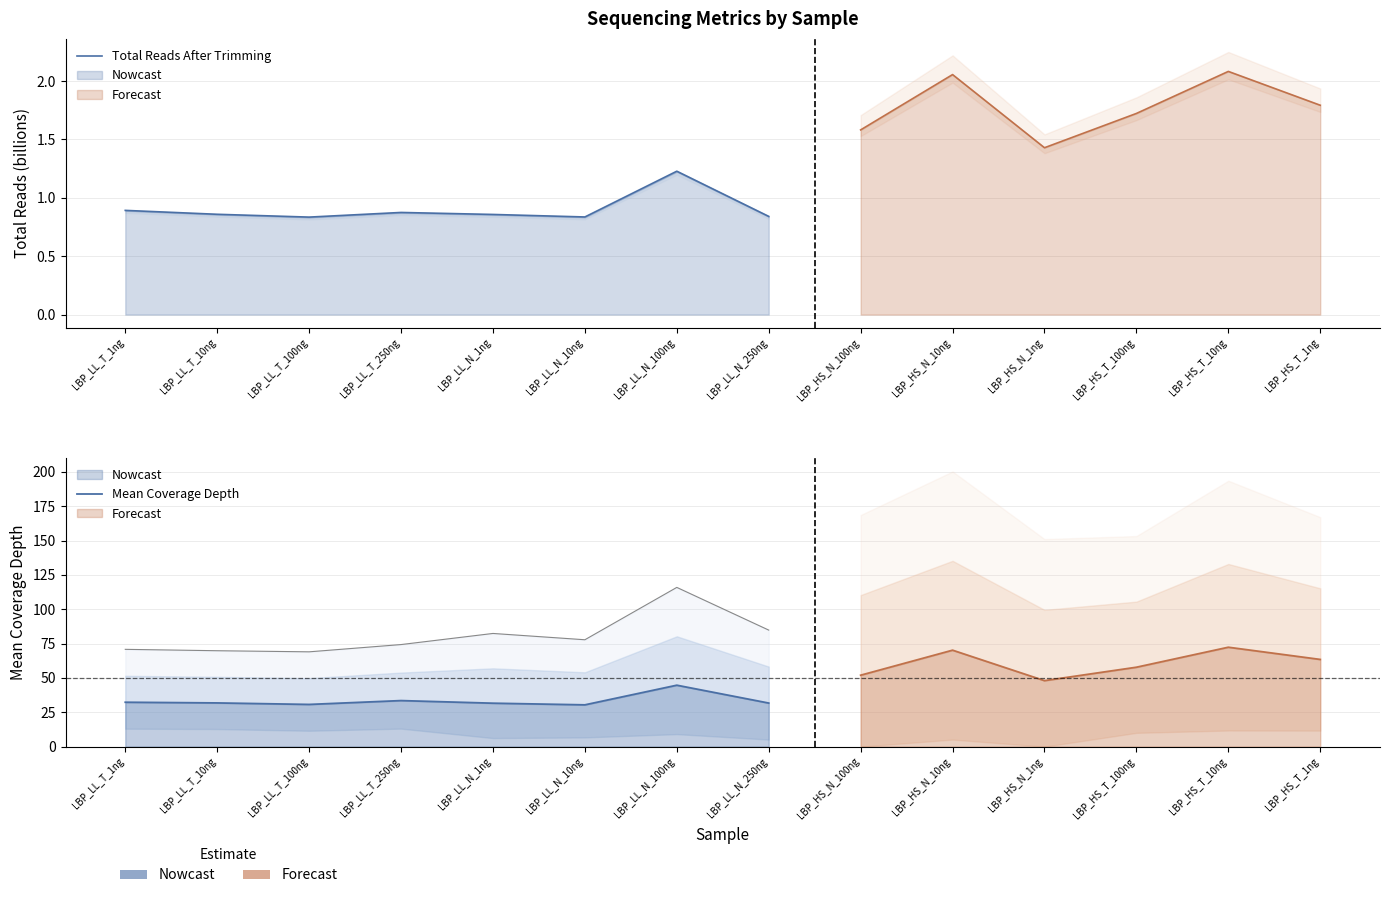

At which category is the sum across all series the highest?

LBP_LL_N_100ng